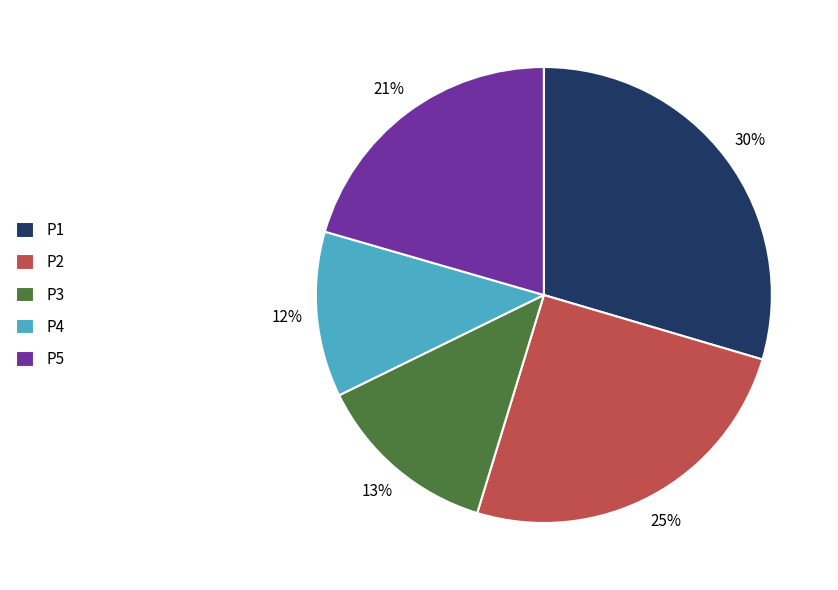

Combined, do P5 and P2 account for over 50%?

No